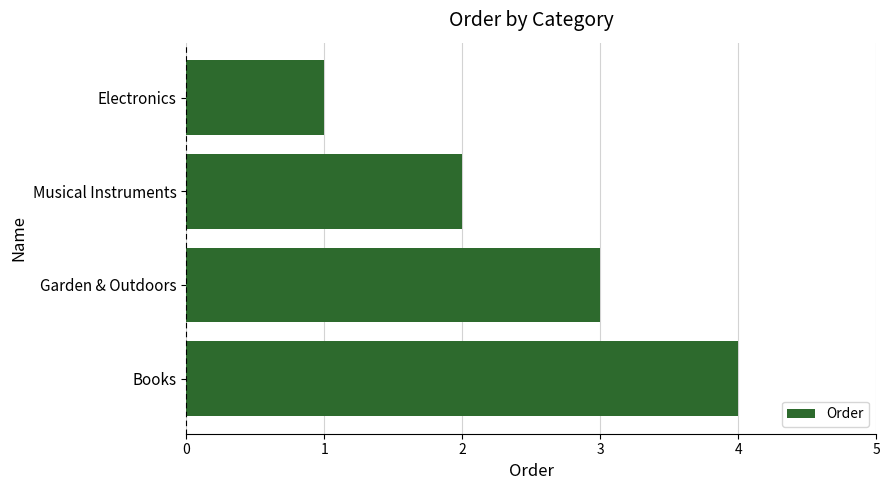

Count the number of data series in this chart.

1